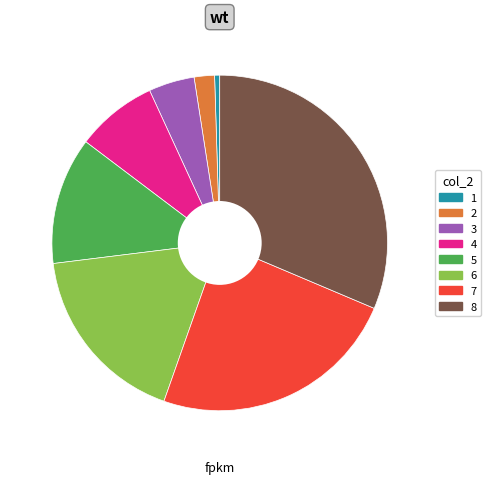

Is there any slice that represents more than half of the pie?

No